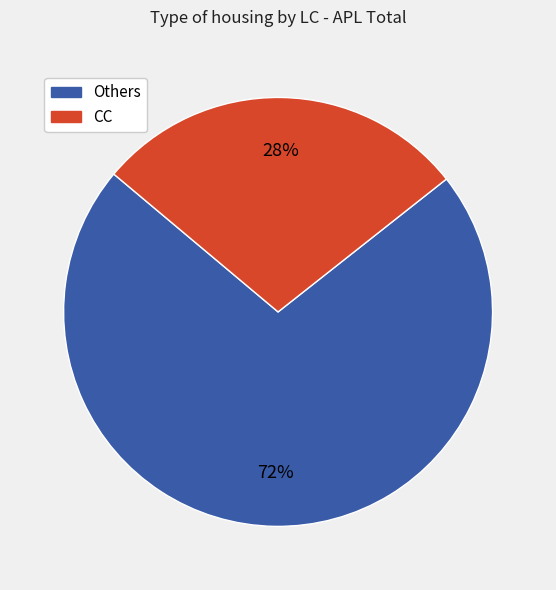

Which category has the smallest portion of the pie?

CC